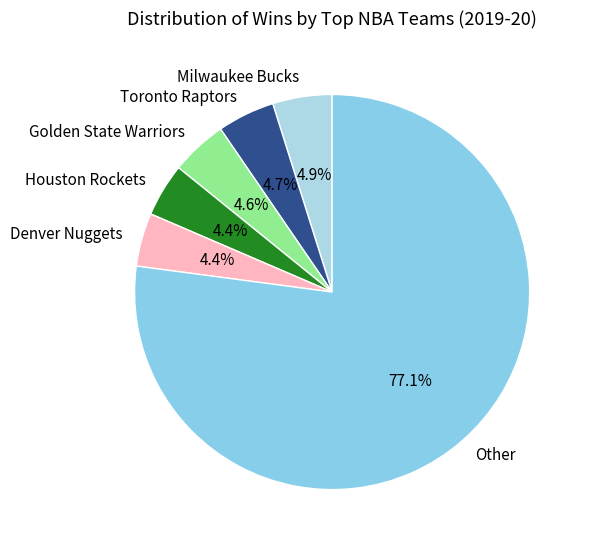

Which has a higher value, Golden State Warriors or Other?

Other